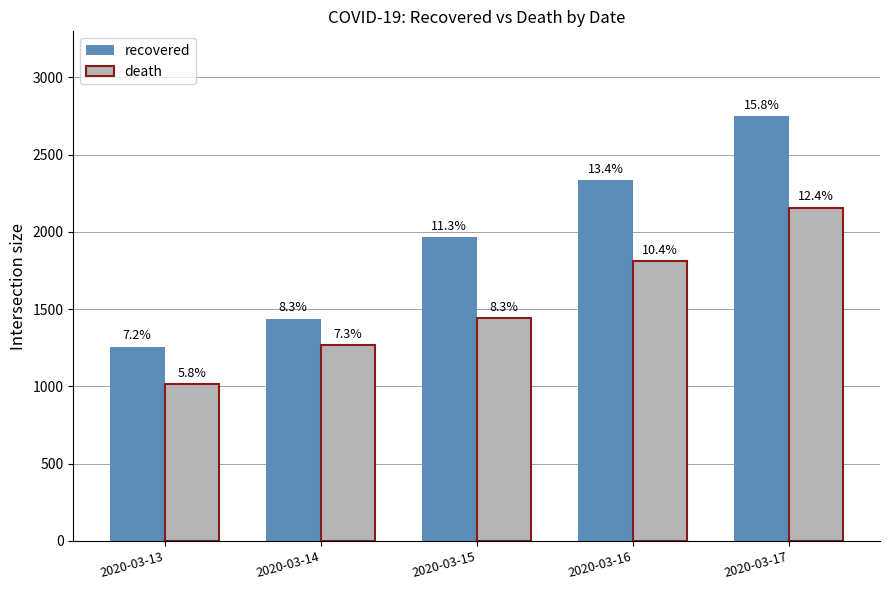

At 2020-03-16, list the series in order from largest to smallest.

recovered, death